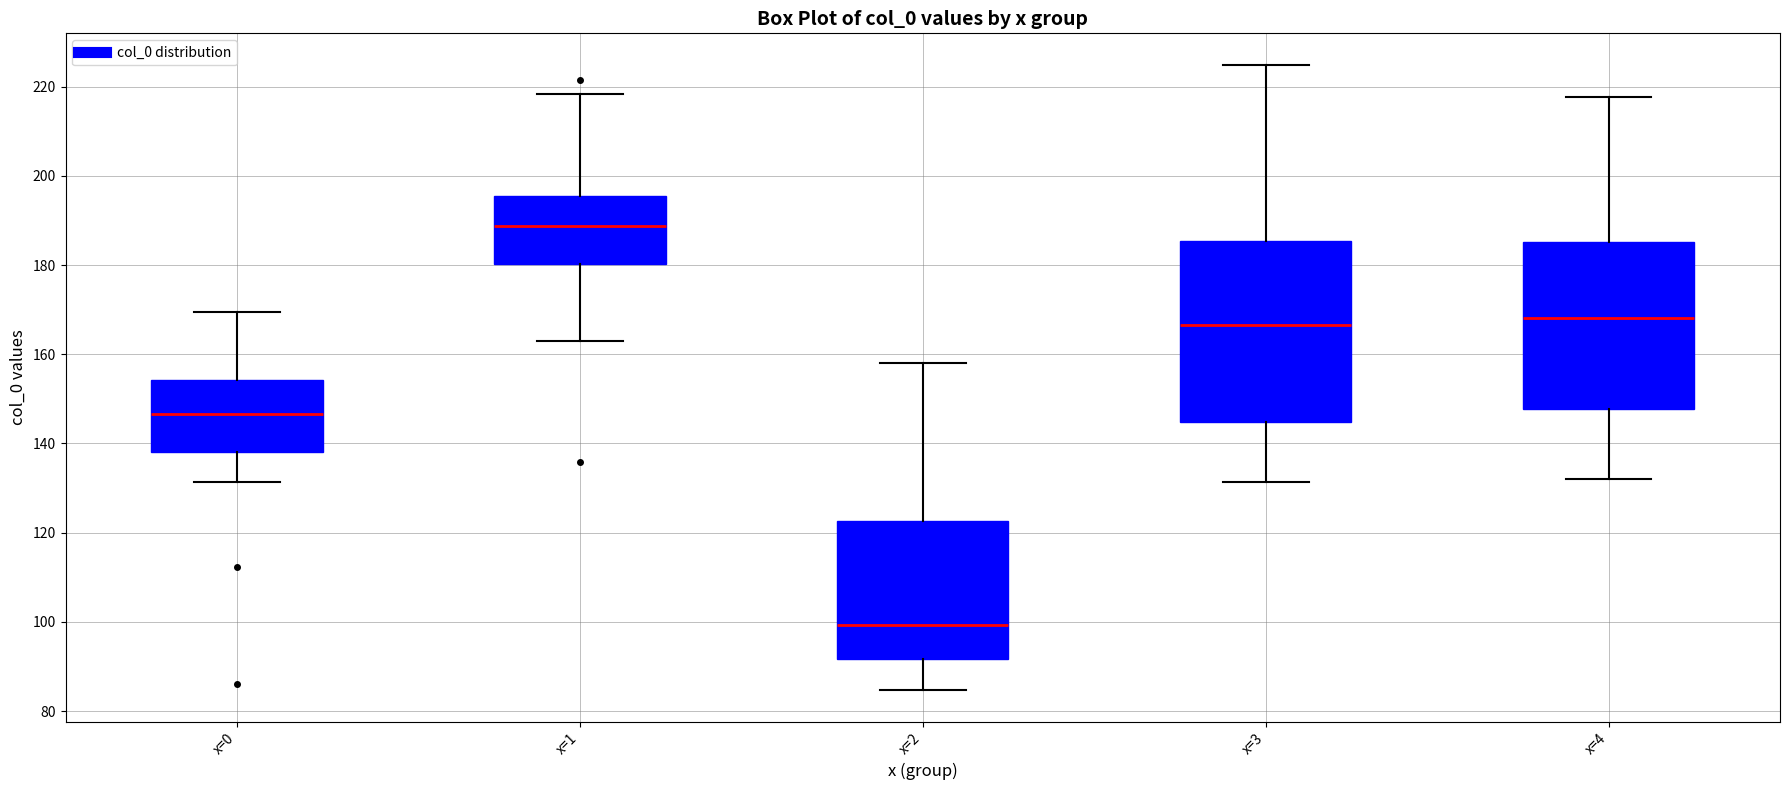

Reading left to right, transcribe this box plot: for each box, give where its median line is, the range the box spans, and where its two whiskers end, as read against the y-axis. The values are not printed on the chart, so give them approximately, as read against the axis.

x=0: median 146, box 138 to 154, whiskers 132 to 170
x=1: median 188, box 180 to 196, whiskers 162 to 218
x=2: median 100, box 92 to 122, whiskers 84 to 158
x=3: median 166, box 144 to 186, whiskers 132 to 224
x=4: median 168, box 148 to 186, whiskers 132 to 218